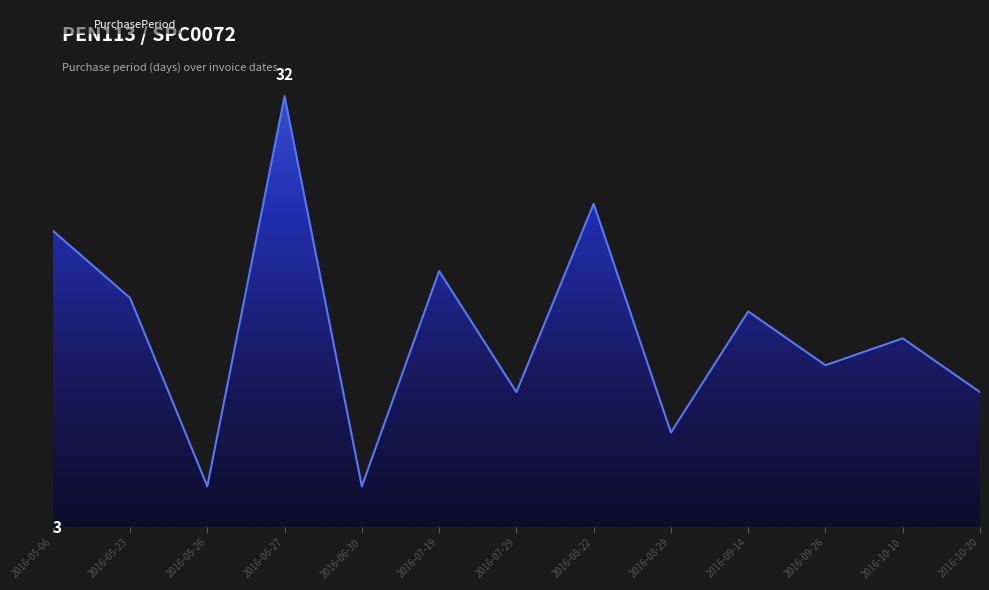

Does the chart display data point markers on the line(s)?

No